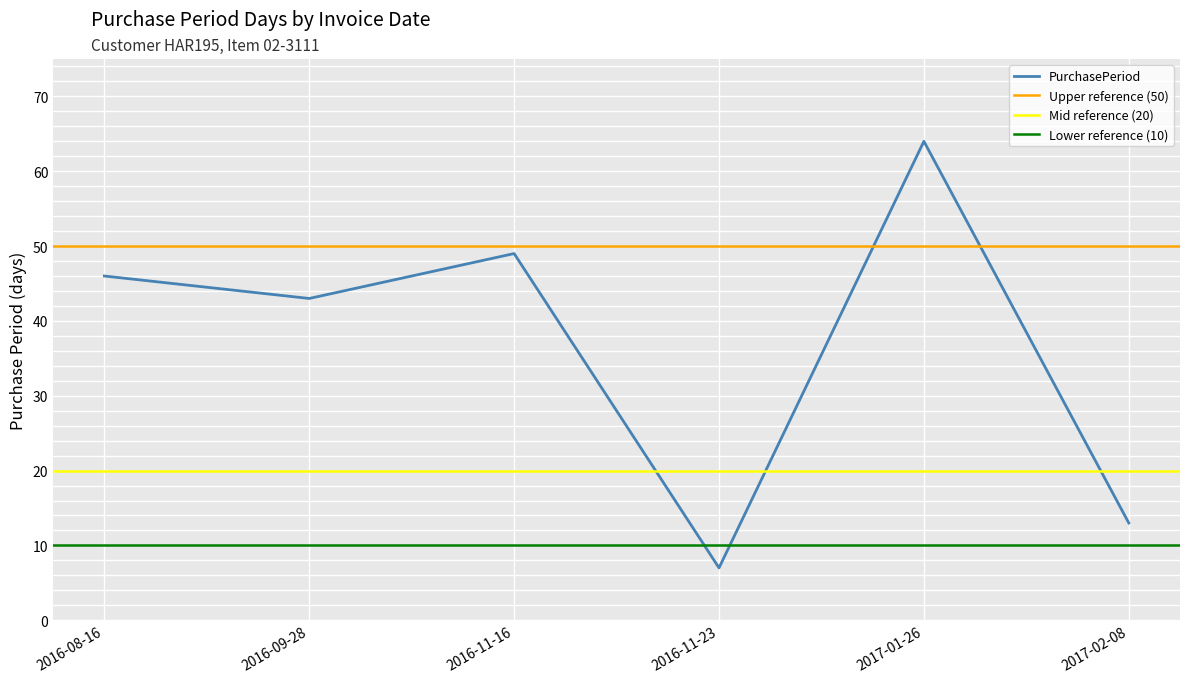

What is the minimum value shown in the chart?

7